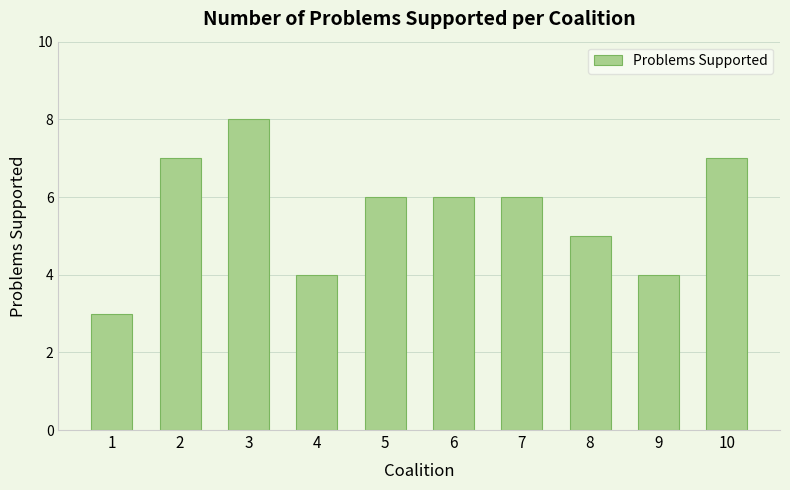

How many values are between 4 and 7?

8